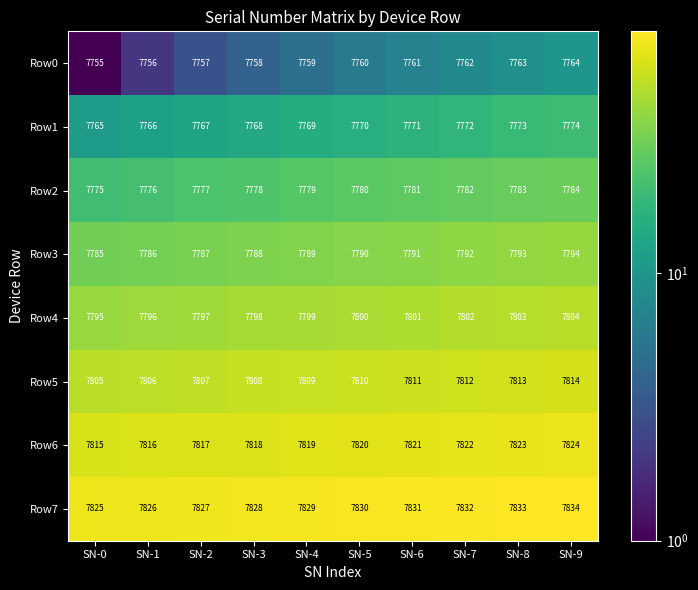

Is the value of Row5 at SN-5 greater than the value of Row4 at SN-7?

Yes